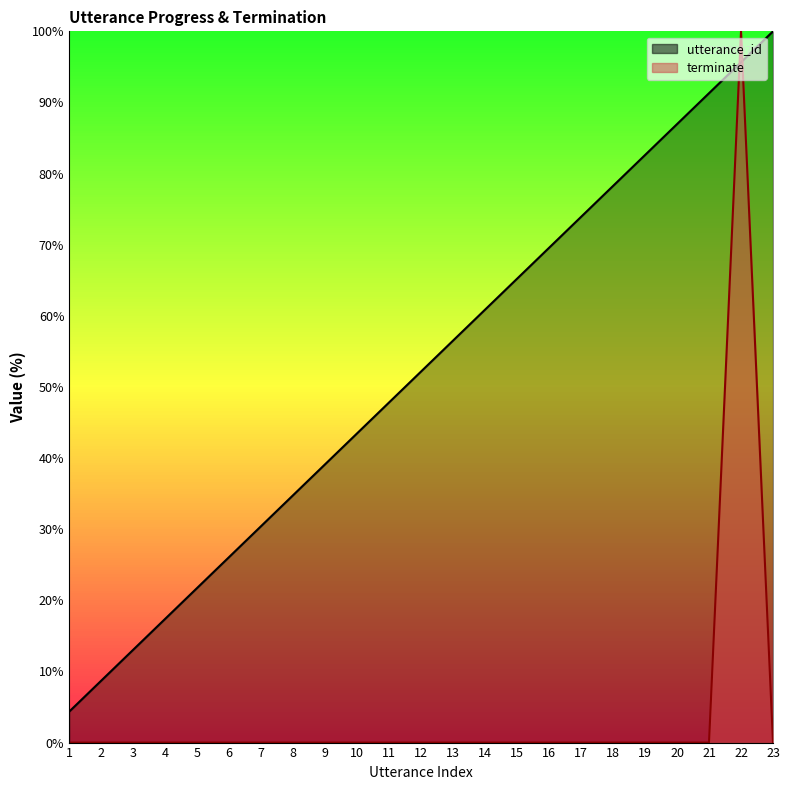

Does the chart display data point markers on the line(s)?

No